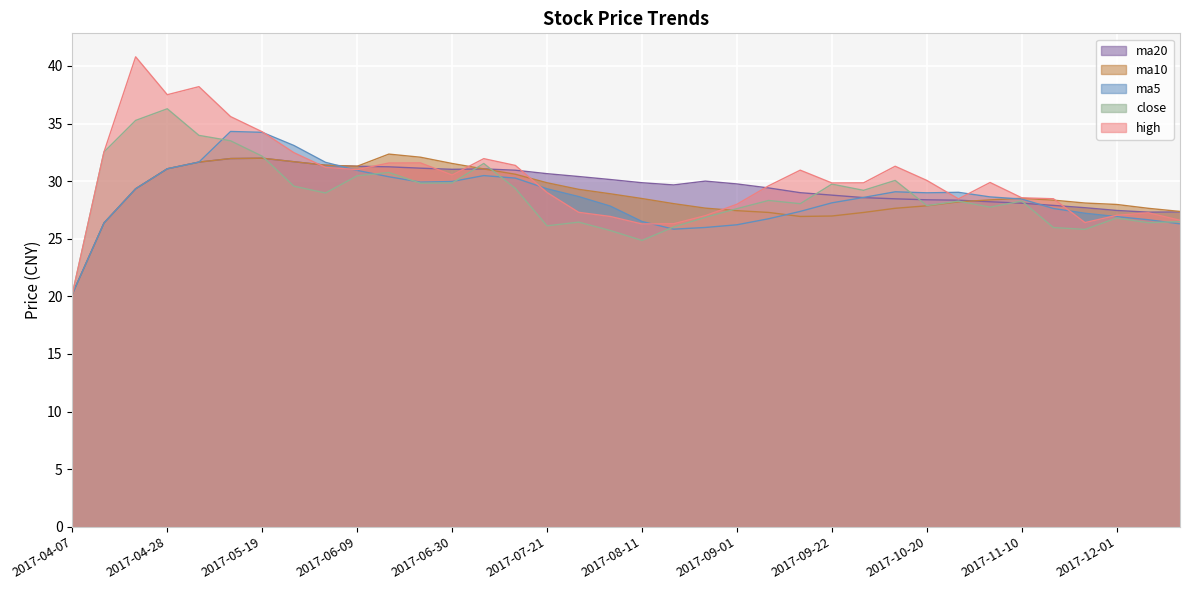

Which series has the largest total across all categories?

high